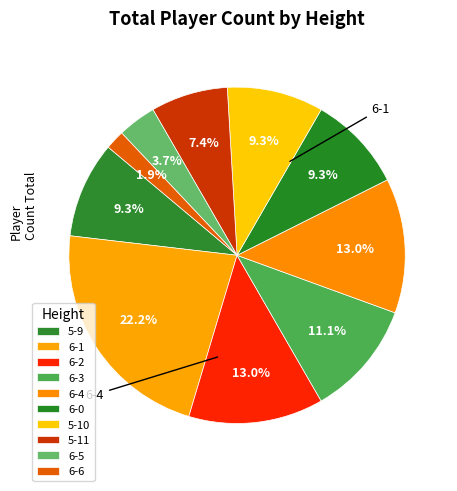

Rank the categories by value from highest to lowest.

6-1, 6-2, 6-4, 6-3, 5-9, 6-0, 5-10, 5-11, 6-5, 6-6